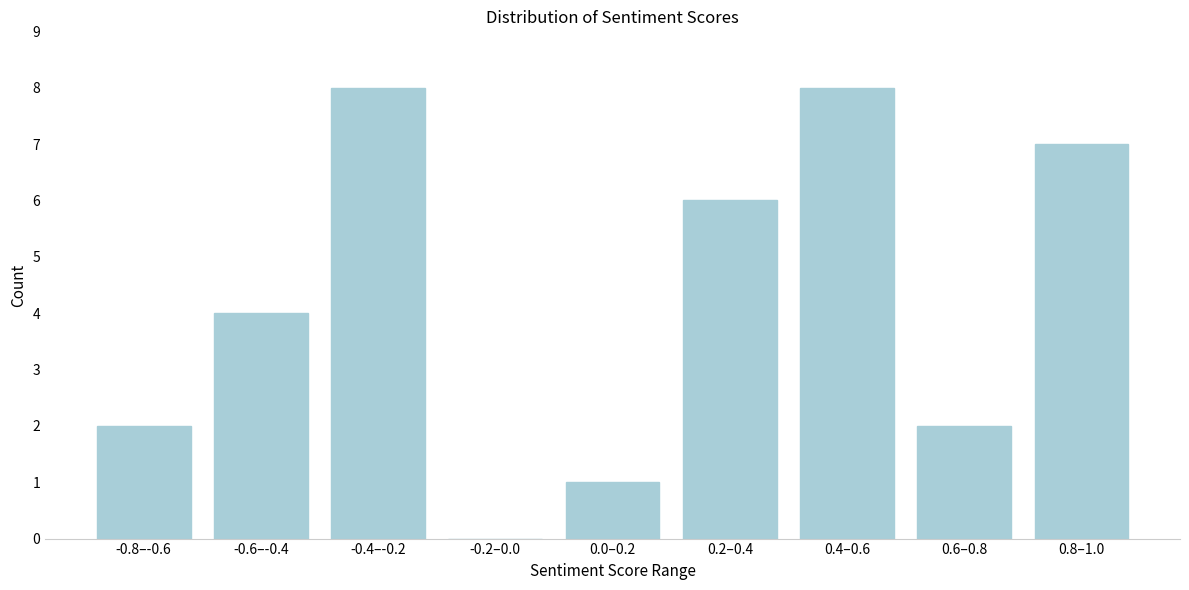

Reading right to left, list all the values displayed in this chart.

0.8–1.0=7	0.6–0.8=2	0.4–0.6=8	0.2–0.4=6	0.0–0.2=1	-0.2–0.0=0	-0.4–-0.2=8	-0.6–-0.4=4	-0.8–-0.6=2